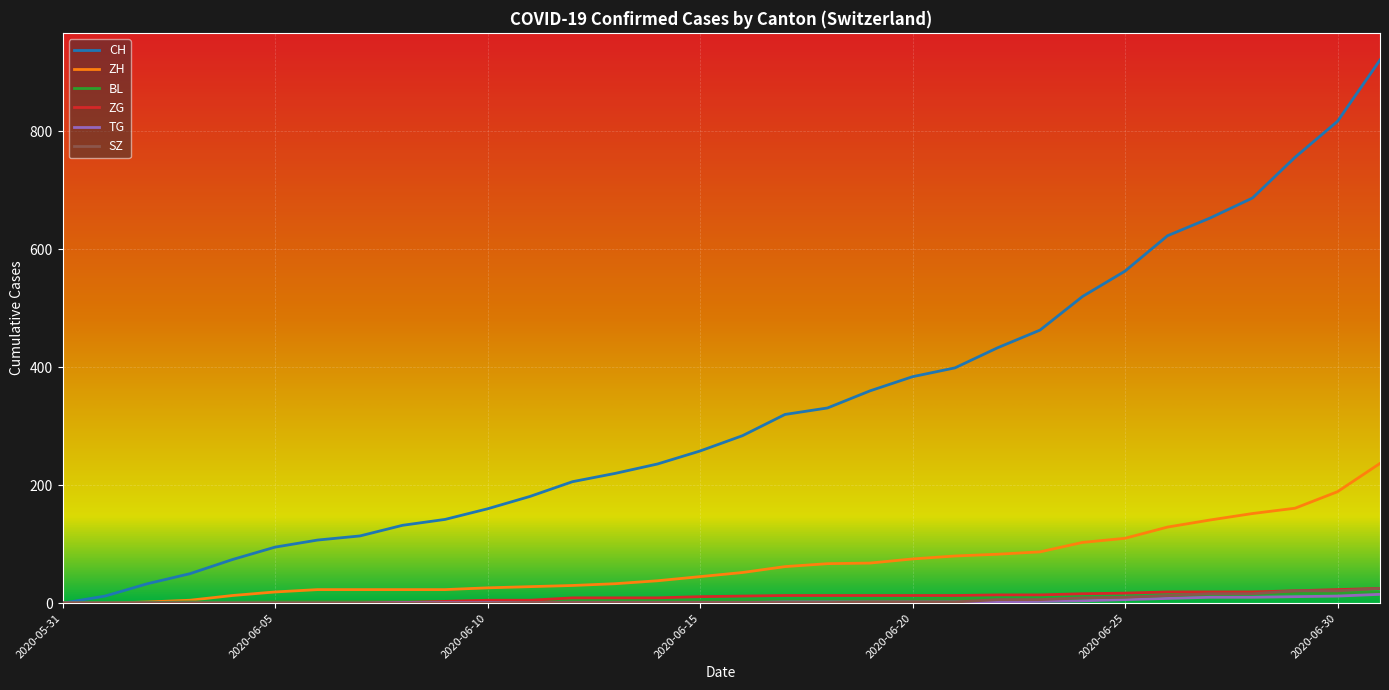

Which series has the largest range (max minus min)?

CH